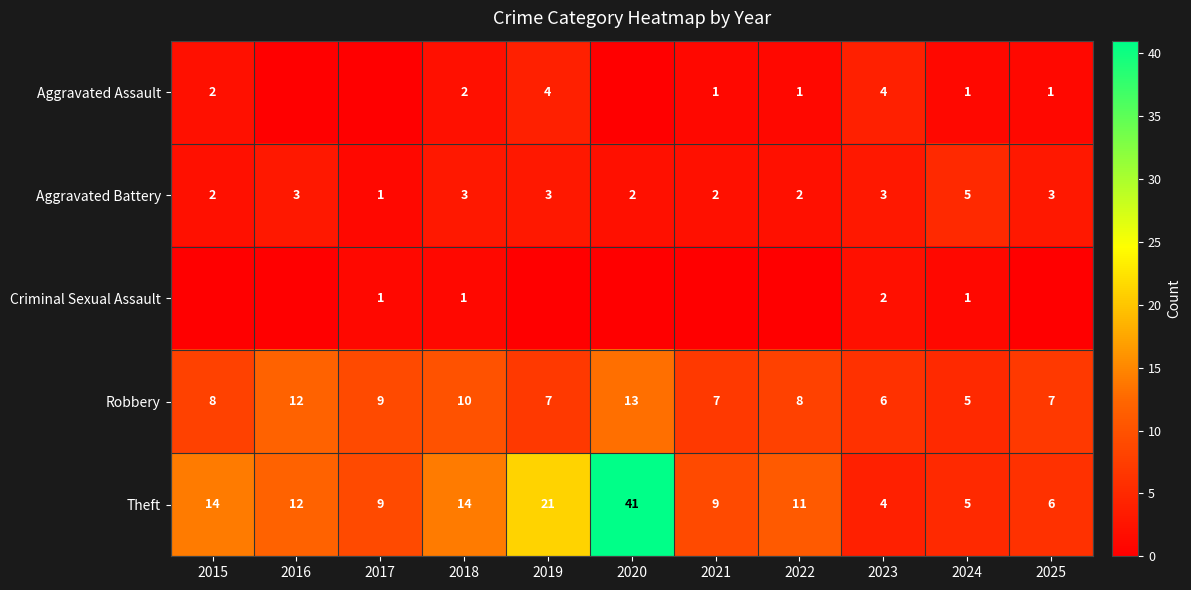

What is the difference between the maximum and minimum values in the Robbery series?

8